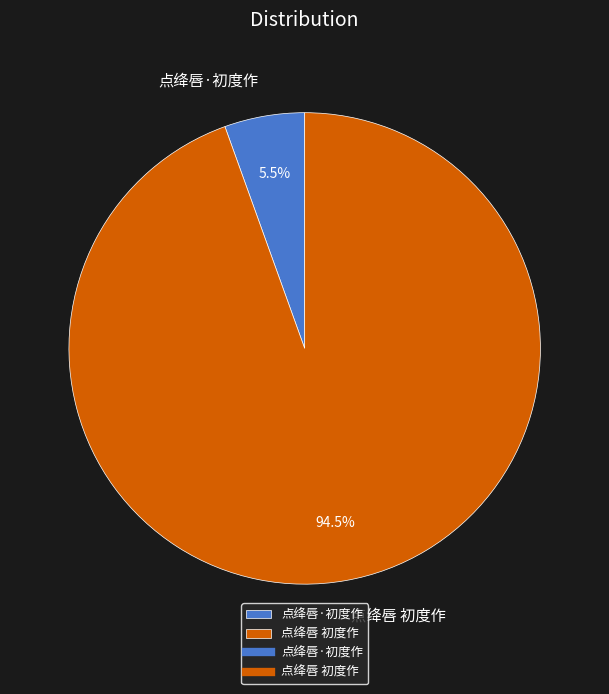

What portion of the pie excludes 点绛唇·初度作?

94.5%